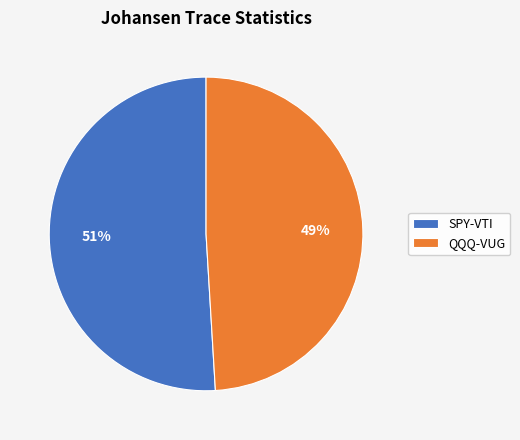

Count the number of slices in the pie.

2